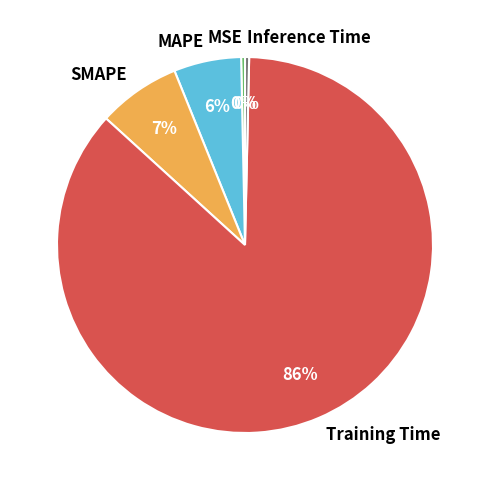

How many segments does this pie chart have?

5